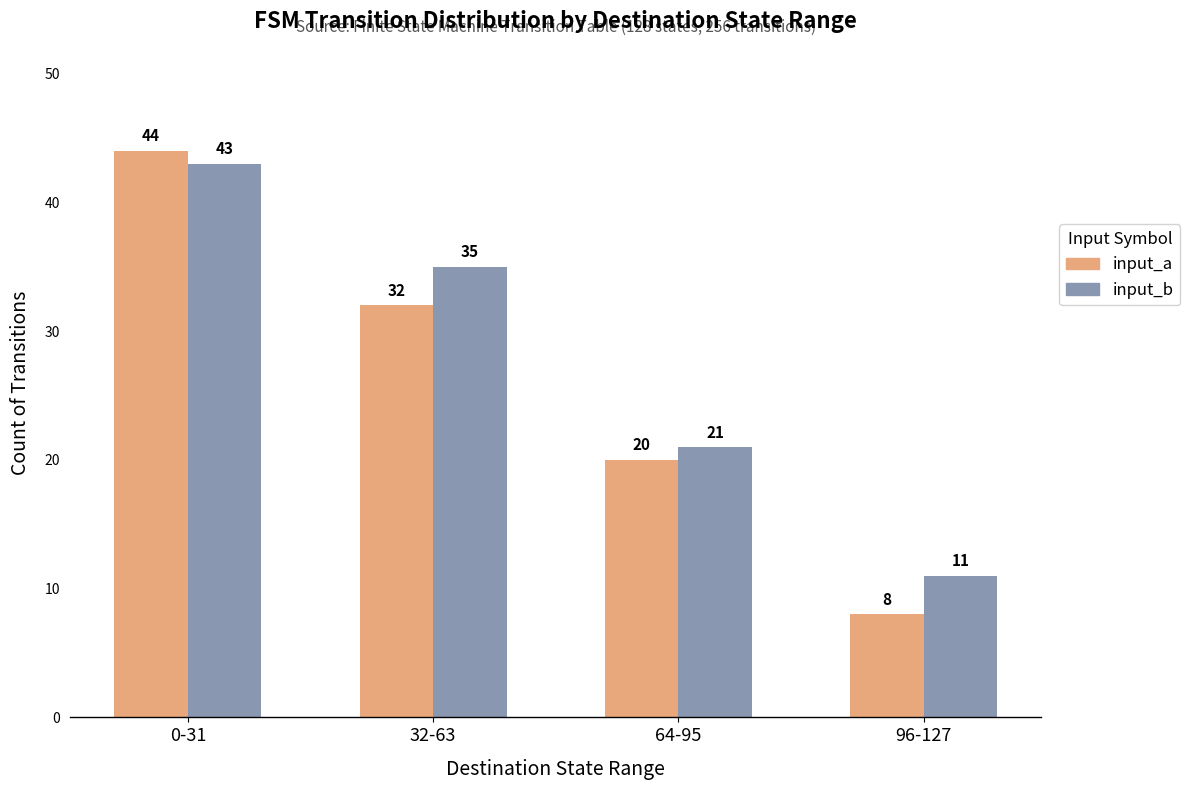

Rank the series at 64-95 from highest to lowest value.

input_b, input_a